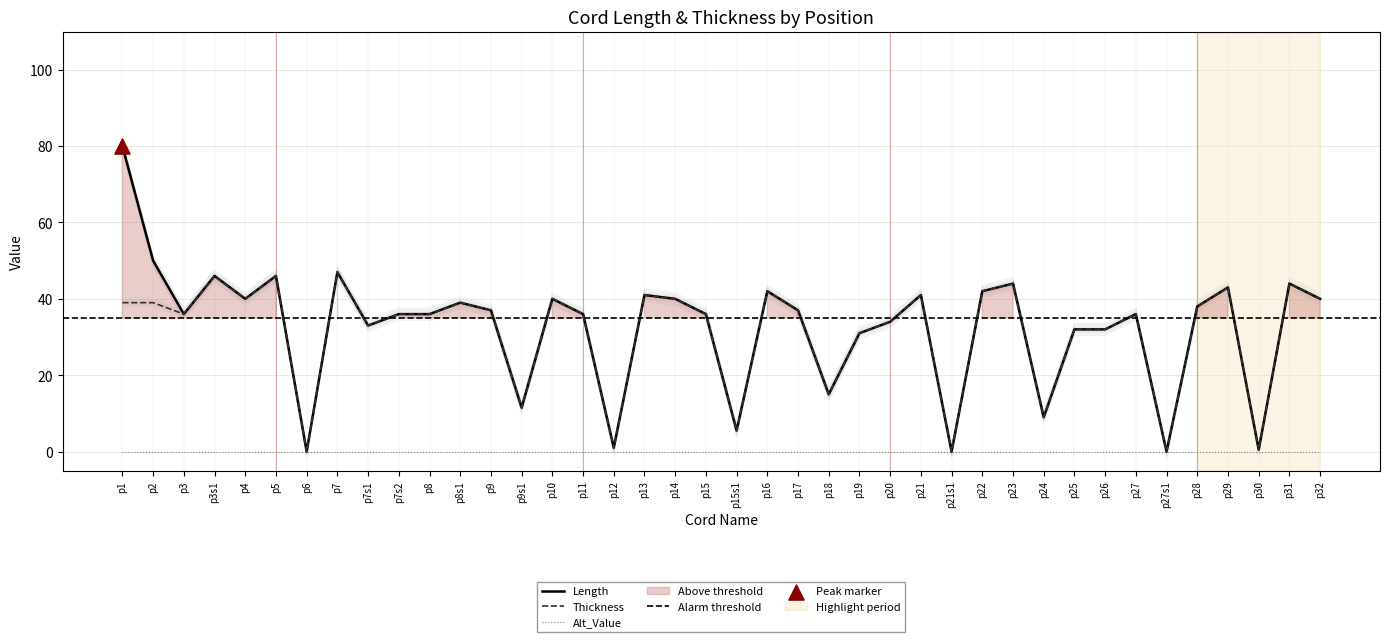

Which series contains the highest Y value?

Length